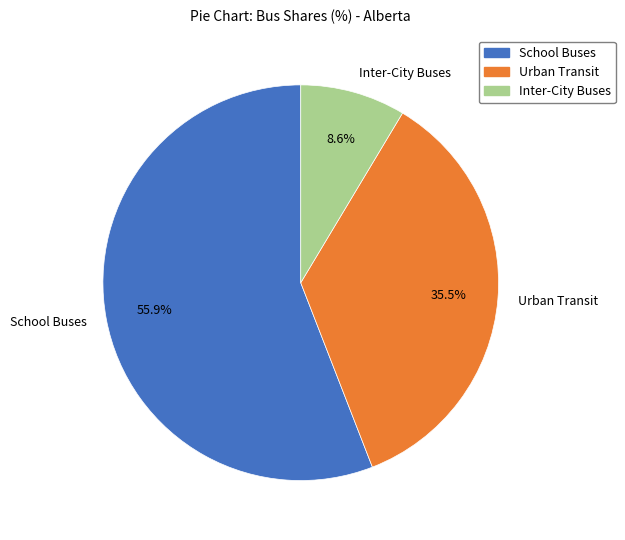

What is the smallest slice in the pie chart?

Inter-City Buses